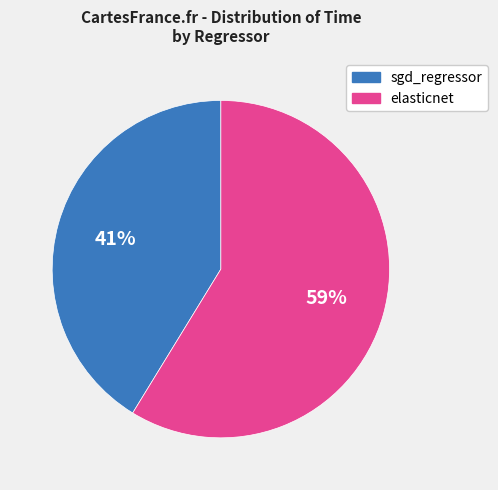

To the nearest percent, what is the combined percentage of elasticnet and sgd_regressor?

100%